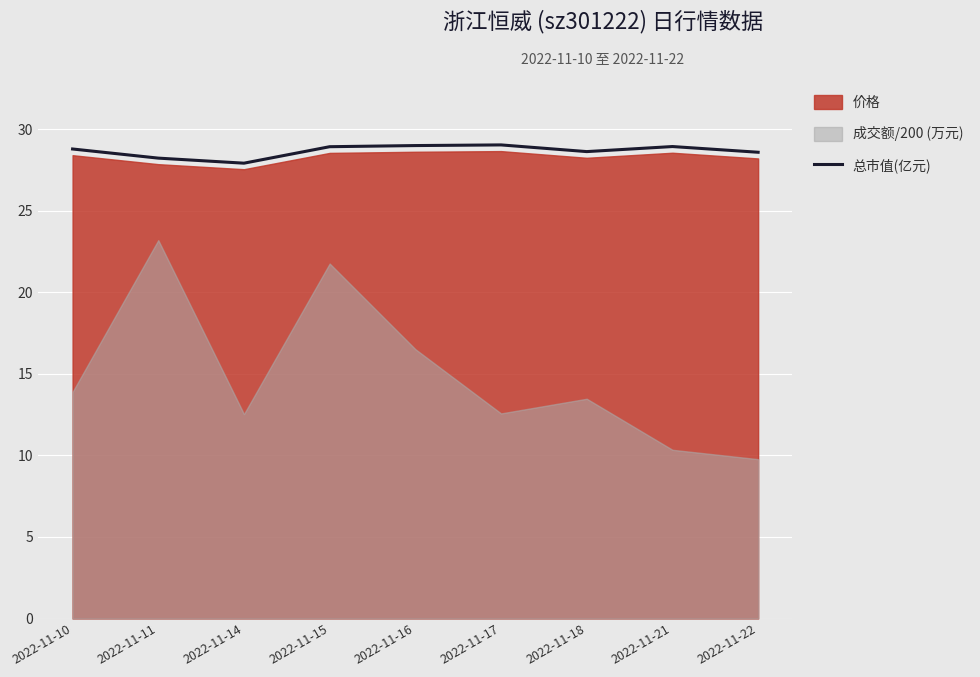

What is the ratio of the value at 2022-11-17 to the value at 2022-11-21?

1.0